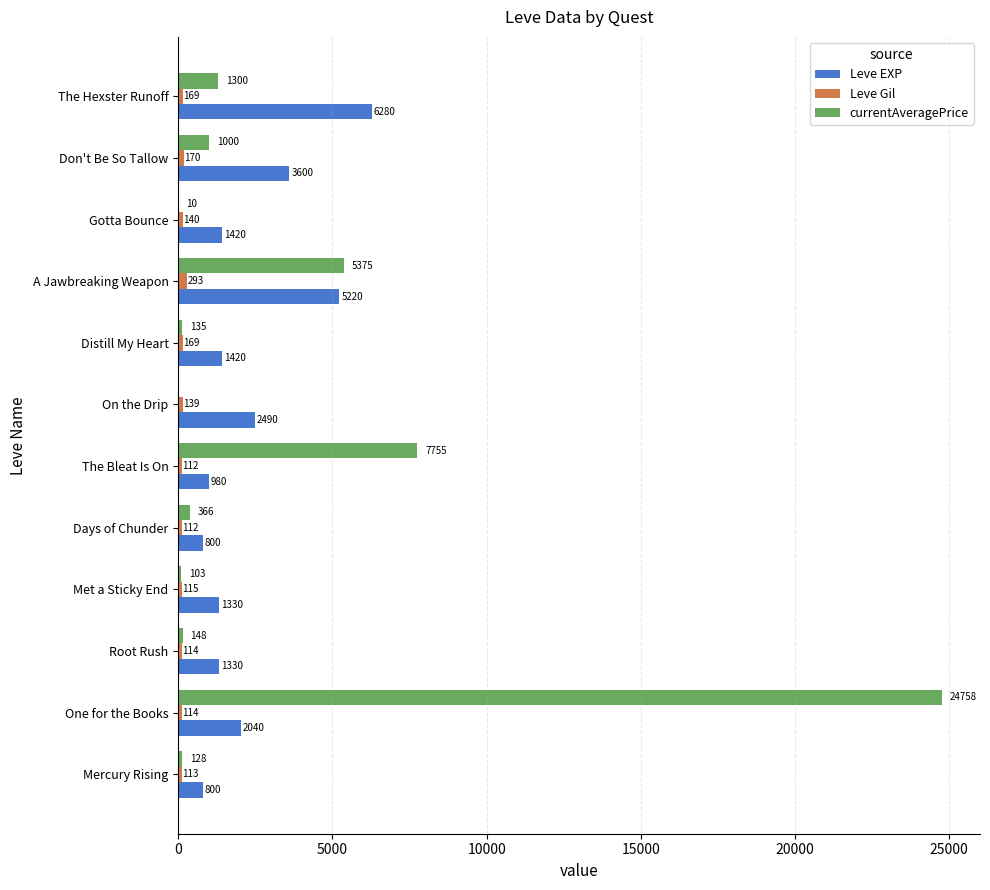

The Leve EXP series shows 980 at The Bleat Is On. True or false?

True